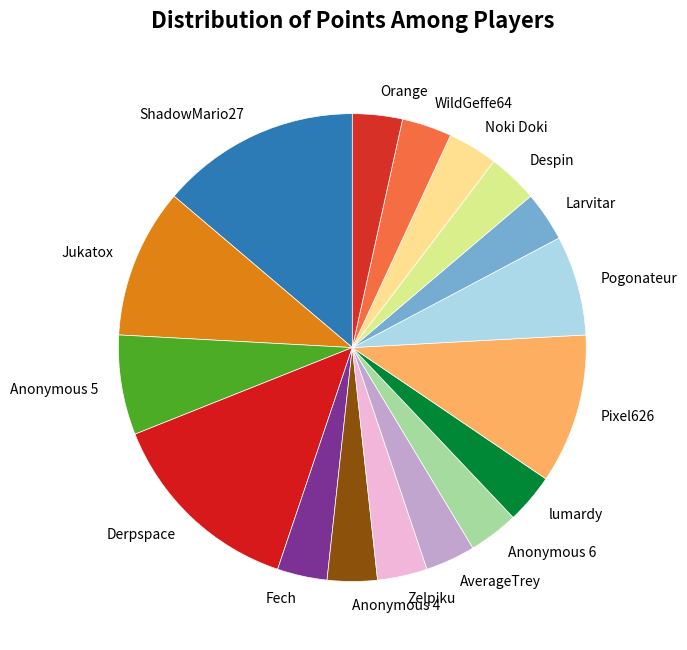

Which has a higher value, ShadowMario27 or Despin?

ShadowMario27